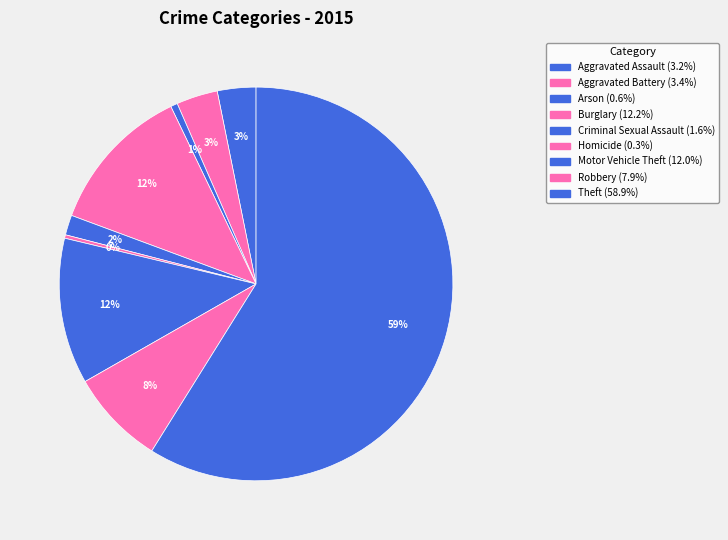

Between Theft and Motor Vehicle Theft, which is larger?

Theft